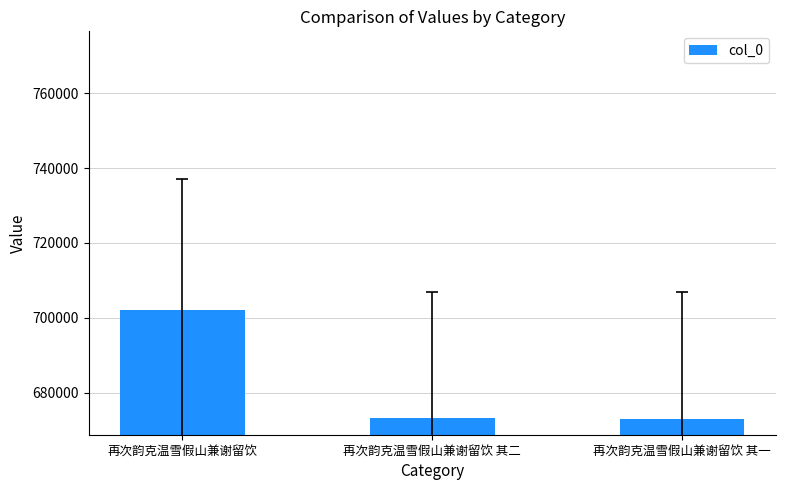

The chart shows a value of 244447 at 再次韵克温雪假山兼谢留饮 其二. True or false?

False